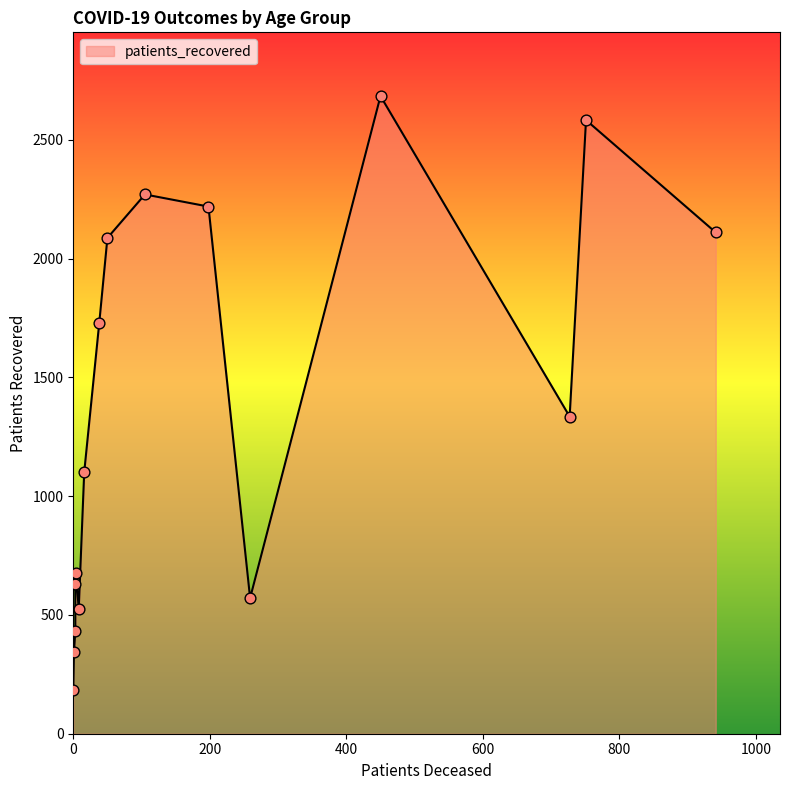

At how many categories does at least one series exceed 2089?

5